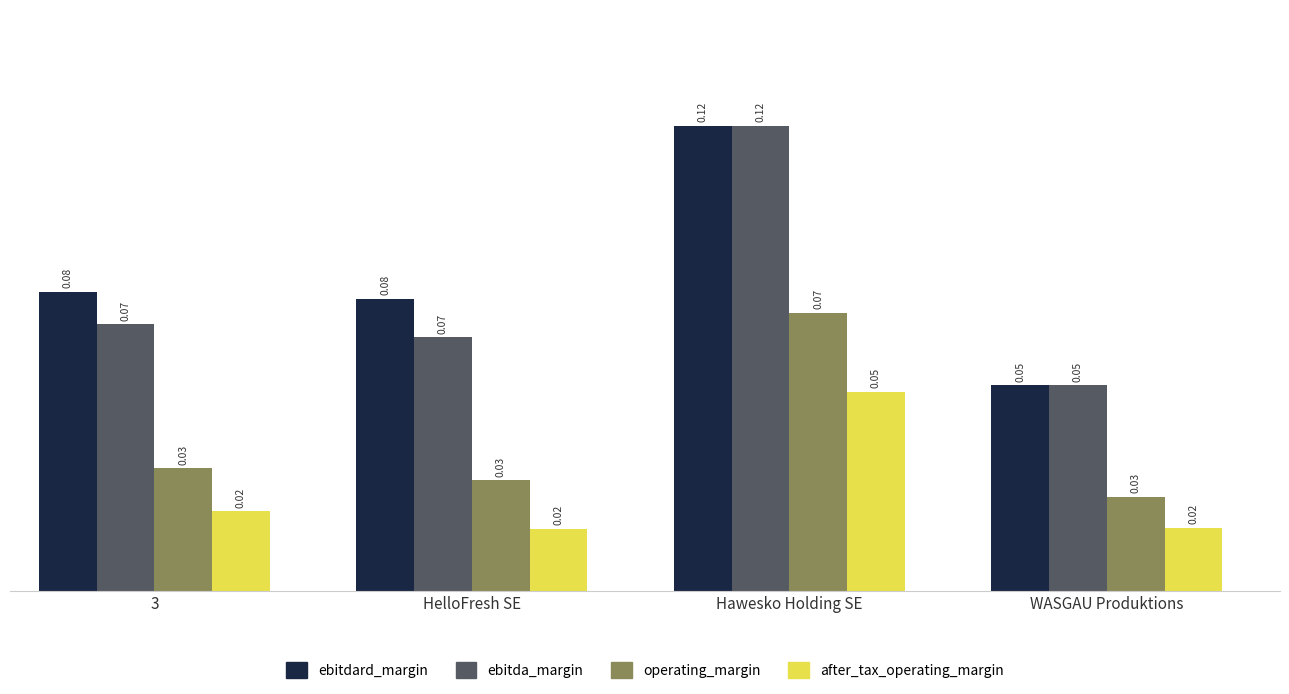

What is the label of the 2nd bar from the right?

Hawesko Holding SE